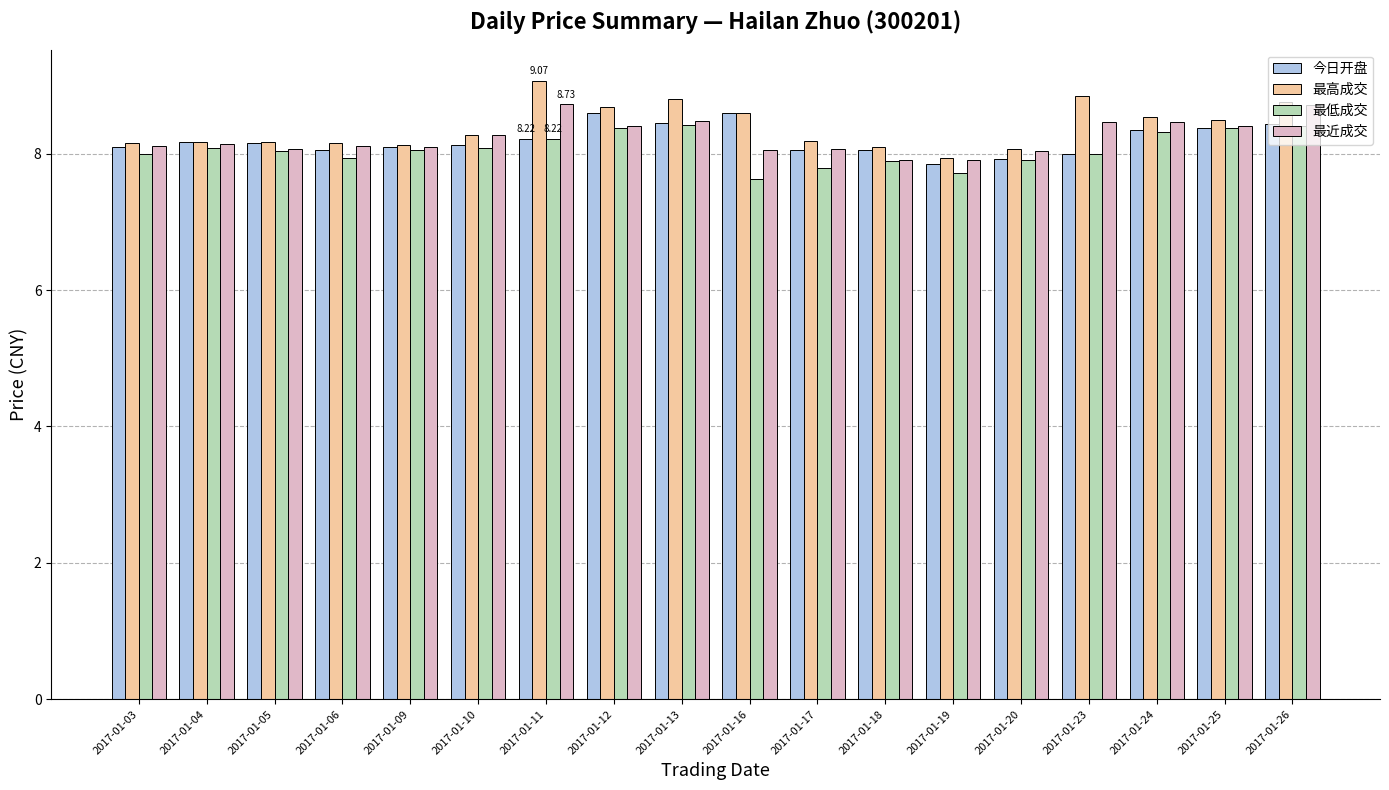

What is the value of the 最低成交 bar at the 6th from the left?

8.1